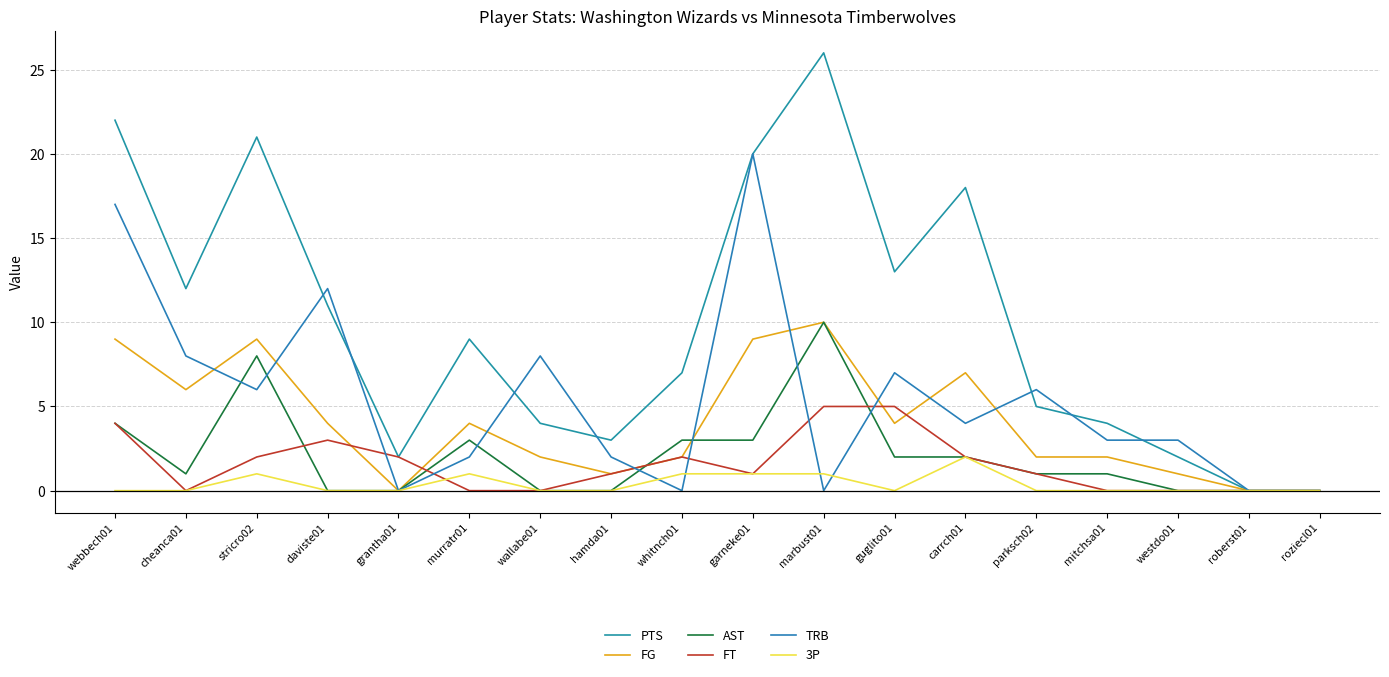

How many data points in PTS are less than 9?

9